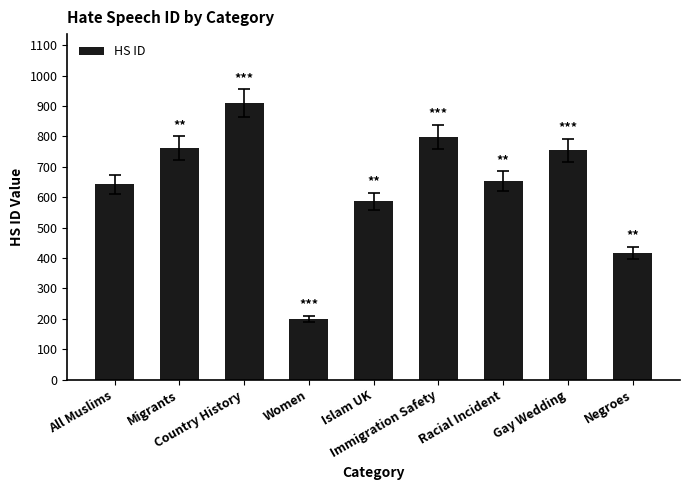

Where does the data first go above 652?

Migrants